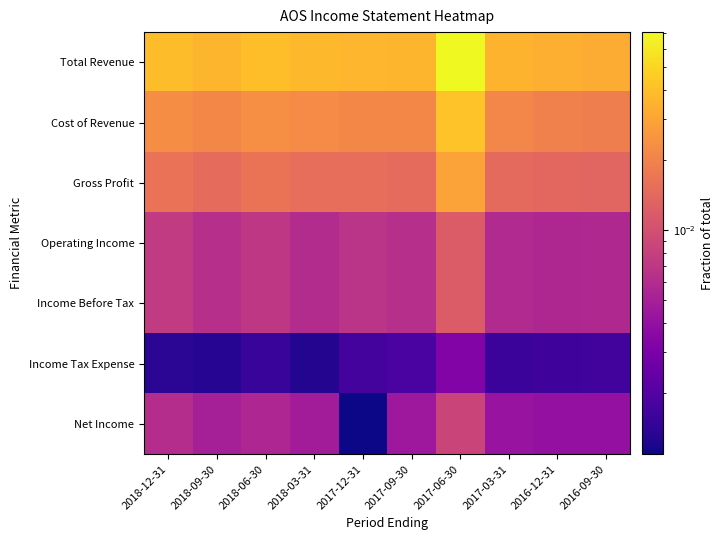

Reading left to right, extract all data points from this chart.

Total Revenue: 2018-12-31=0.0	2018-09-30=0.0	2018-06-30=0.0	2018-03-31=0.0	2017-12-31=0.0	2017-09-30=0.0	2017-06-30=0.1	2017-03-31=0.0	2016-12-31=0.0	2016-09-30=0.0
Cost of Revenue: 2018-12-31=0.0	2018-09-30=0.0	2018-06-30=0.0	2018-03-31=0.0	2017-12-31=0.0	2017-09-30=0.0	2017-06-30=0.0	2017-03-31=0.0	2016-12-31=0.0	2016-09-30=0.0
Gross Profit: 2018-12-31=0.0	2018-09-30=0.0	2018-06-30=0.0	2018-03-31=0.0	2017-12-31=0.0	2017-09-30=0.0	2017-06-30=0.0	2017-03-31=0.0	2016-12-31=0.0	2016-09-30=0.0
Operating Income: 2018-12-31=0.0	2018-09-30=0.0	2018-06-30=0.0	2018-03-31=0.0	2017-12-31=0.0	2017-09-30=0.0	2017-06-30=0.0	2017-03-31=0.0	2016-12-31=0.0	2016-09-30=0.0
Income Before Tax: 2018-12-31=0.0	2018-09-30=0.0	2018-06-30=0.0	2018-03-31=0.0	2017-12-31=0.0	2017-09-30=0.0	2017-06-30=0.0	2017-03-31=0.0	2016-12-31=0.0	2016-09-30=0.0
Income Tax Expense: 2018-12-31=0.0	2018-09-30=0.0	2018-06-30=0.0	2018-03-31=0.0	2017-12-31=0.0	2017-09-30=0.0	2017-06-30=0.0	2017-03-31=0.0	2016-12-31=0.0	2016-09-30=0.0
Net Income: 2018-12-31=0.0	2018-09-30=0.0	2018-06-30=0.0	2018-03-31=0.0	2017-12-31=0.0	2017-09-30=0.0	2017-06-30=0.0	2017-03-31=0.0	2016-12-31=0.0	2016-09-30=0.0